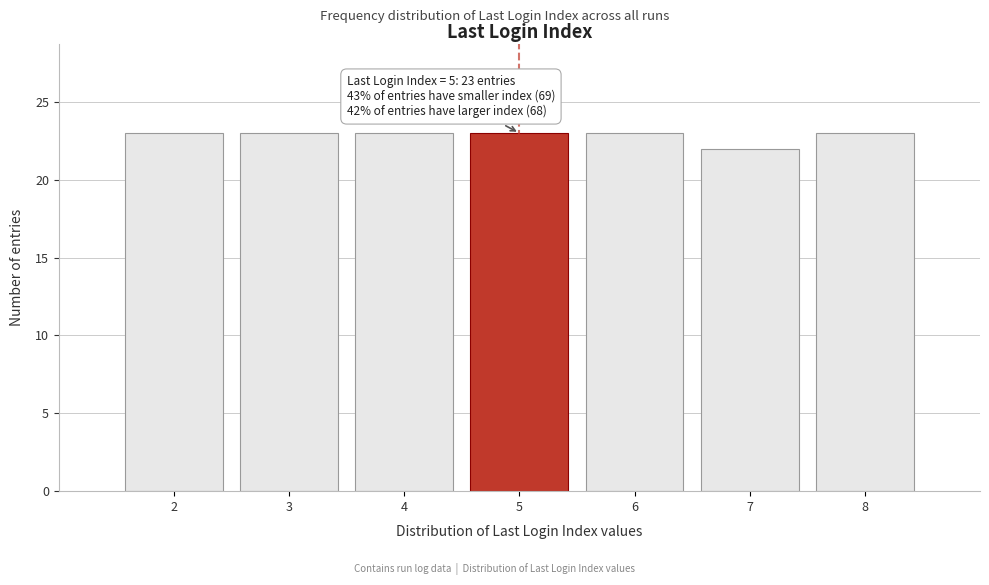

Reading left to right, transcribe all the data shown in this chart.

23	23	23	23	23	22	23